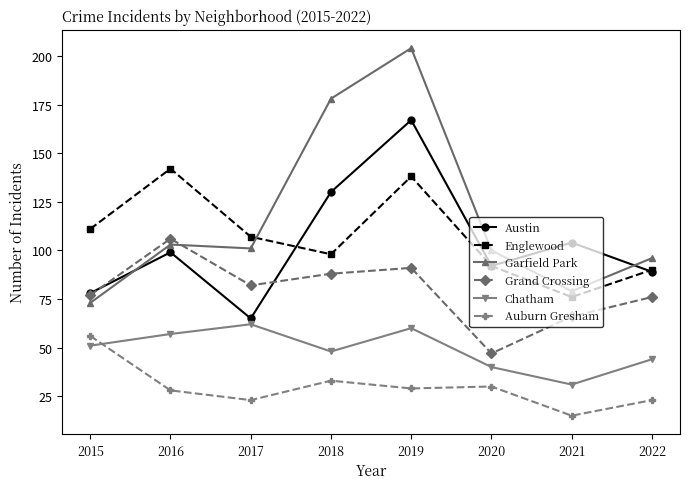

At which label does Austin reach its peak?

2019